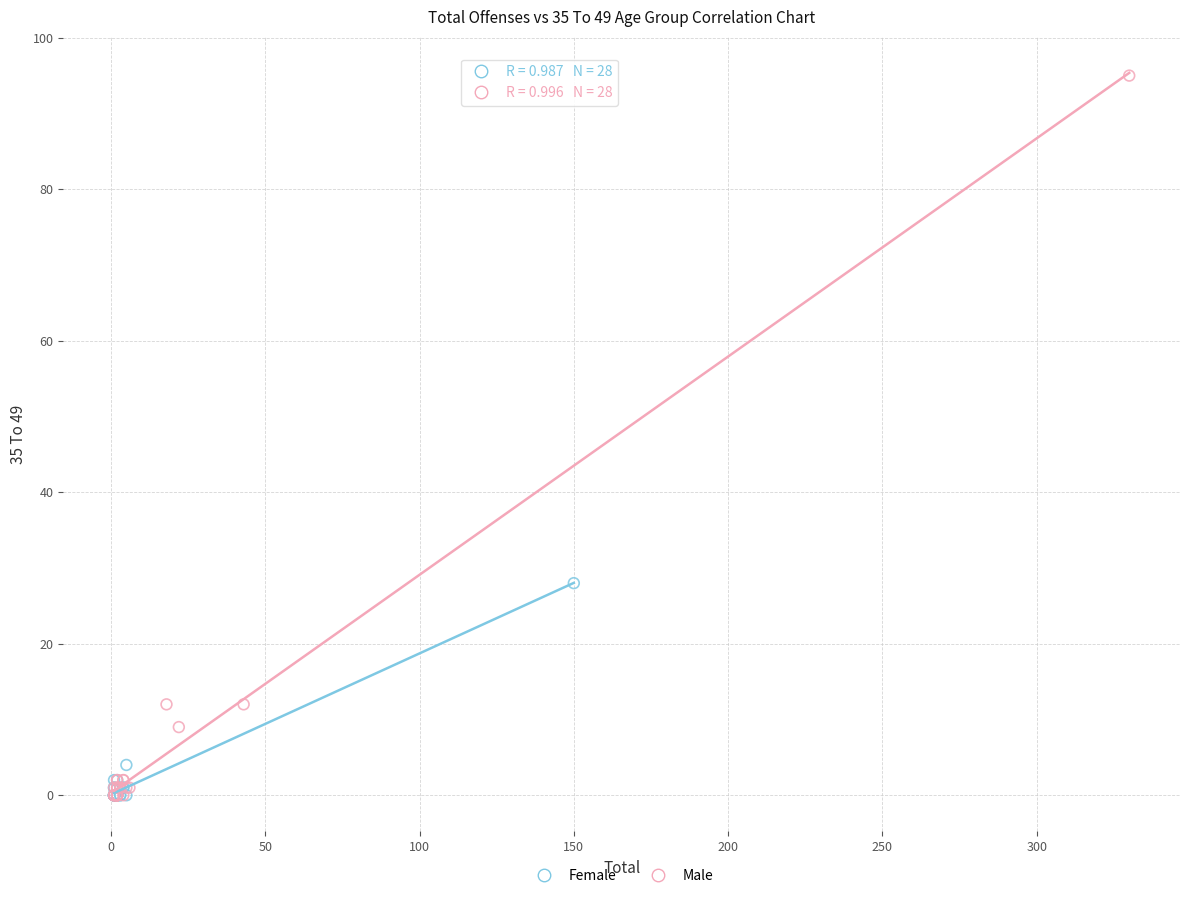

Which series has the widest spread of Y values?

Male